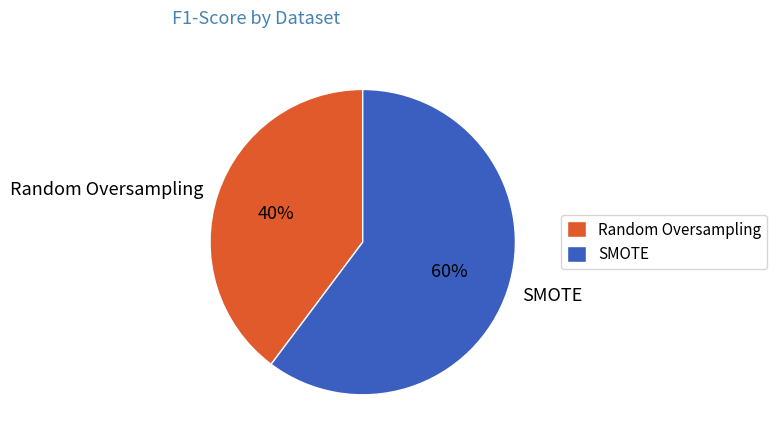

Is Random Oversampling the majority of the pie?

No